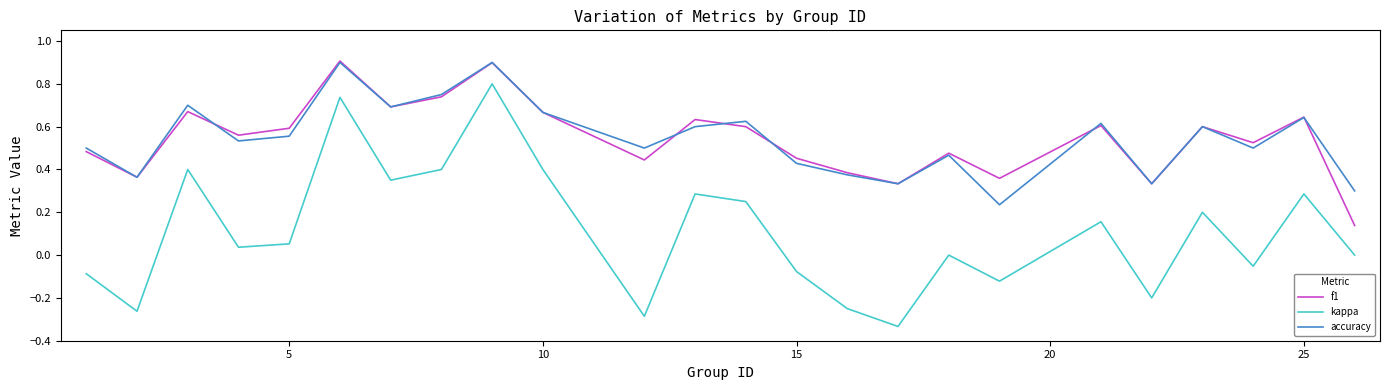

Which series has the widest spread of values?

kappa